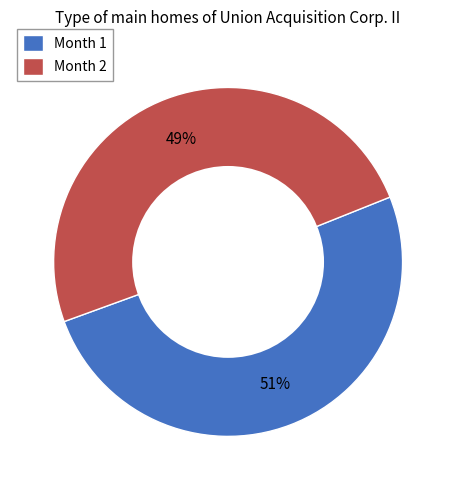

Is it true that Month 1 is 51% of the pie?

True